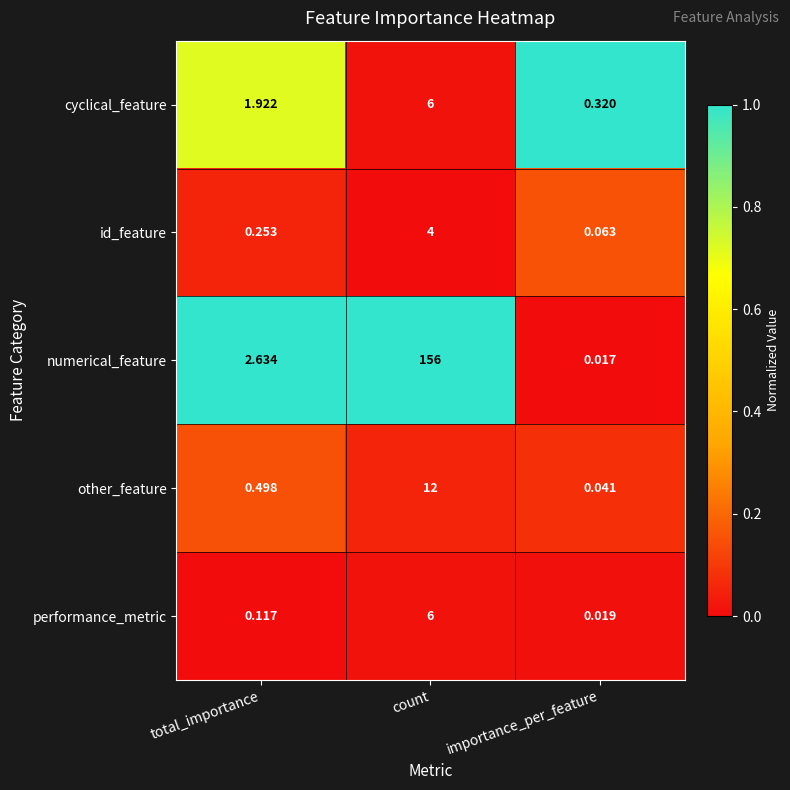

Which series has the widest spread of values?

numerical_feature